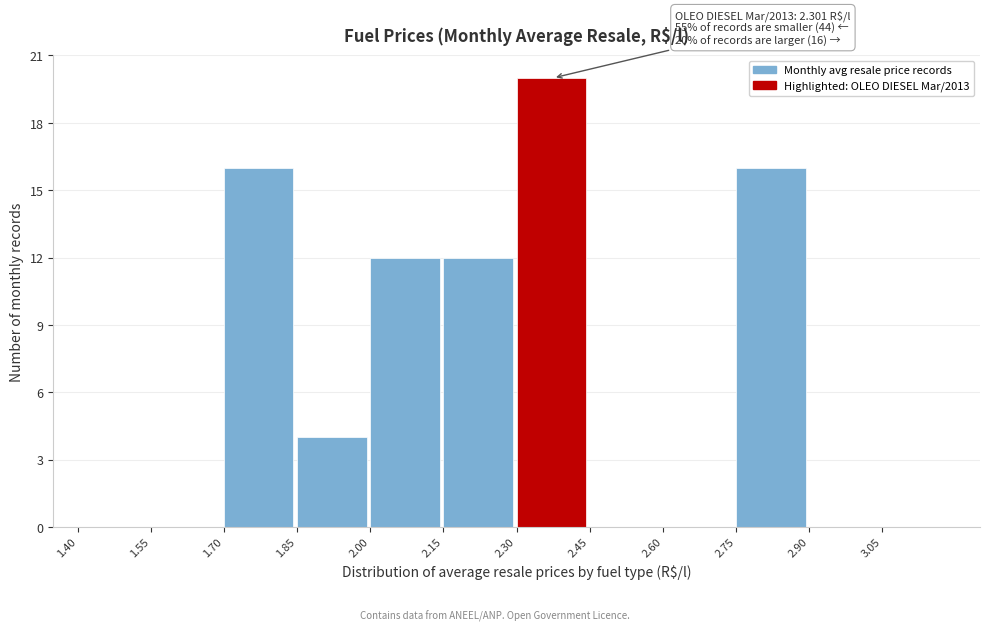

Over which range of the x-axis is the bar tallest?

2.30 to 2.45